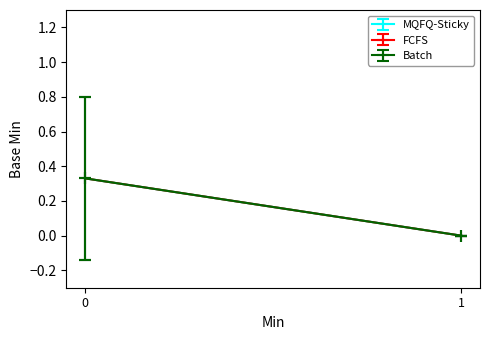

Is it true that Batch equals 0 at 0?

False